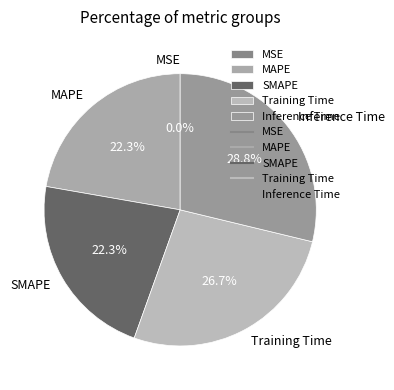

What is the total percentage of Inference Time and MAPE?

51.0%